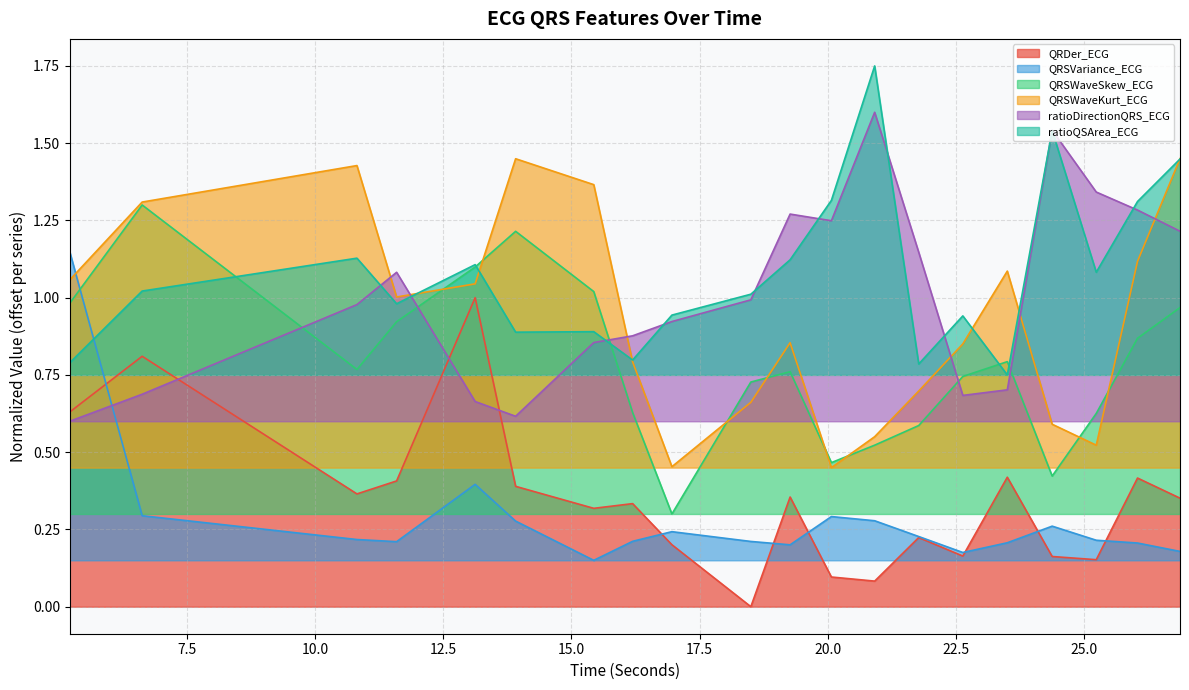

At how many categories does at least one series exceed 0?

20